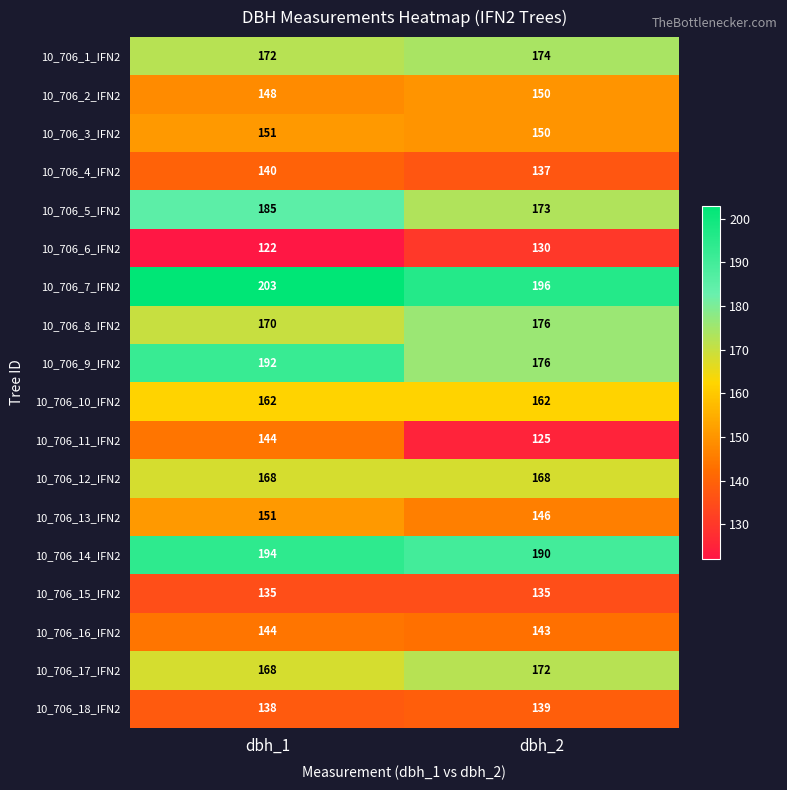

At how many categories does at least one series exceed 136?

2